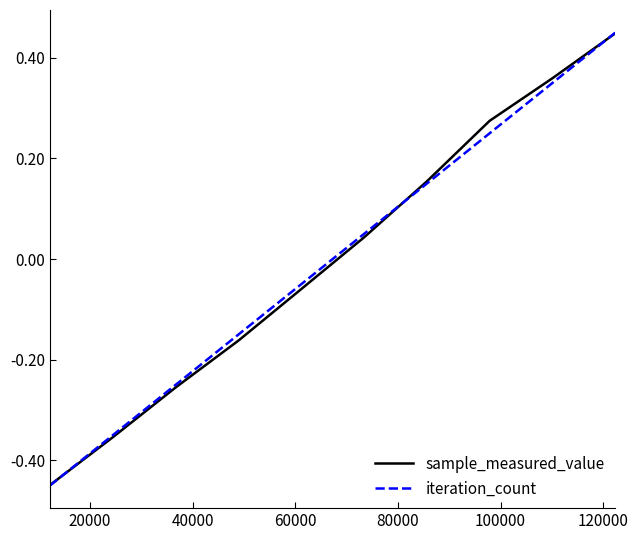

What are all the series names shown in the legend?

sample_measured_value, iteration_count